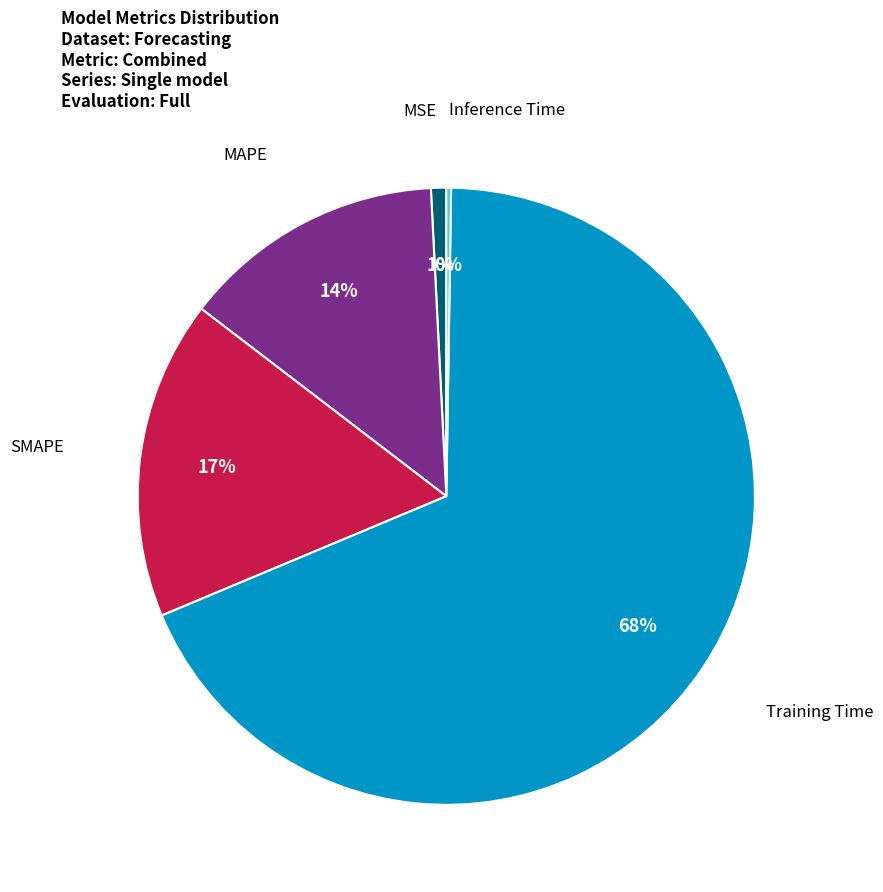

To the nearest percent, what is the average slice percentage?

20%